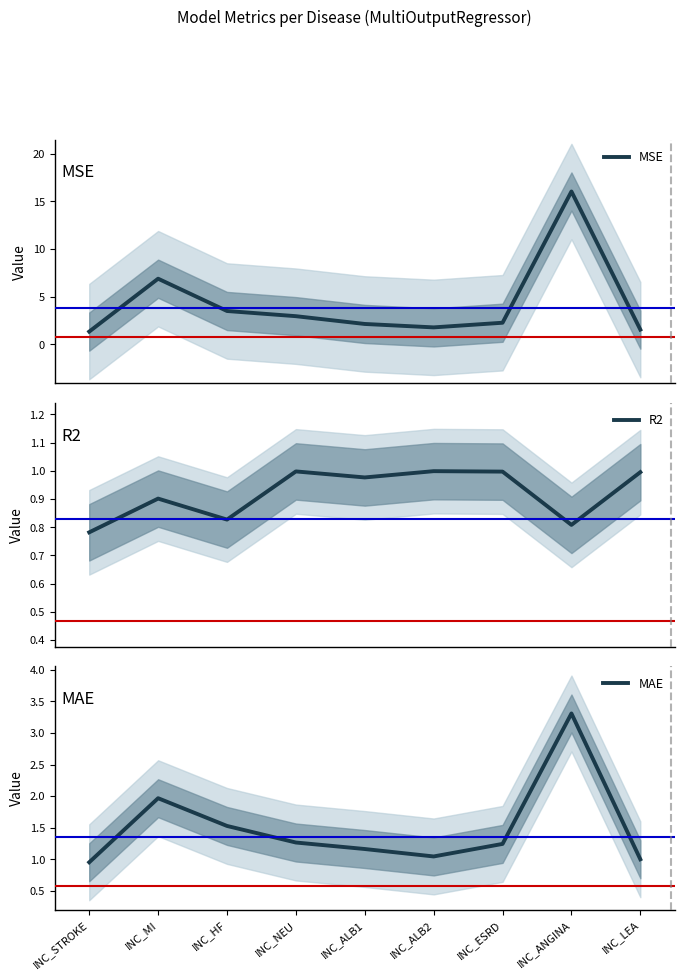

Which series has the largest range (max minus min)?

MSE